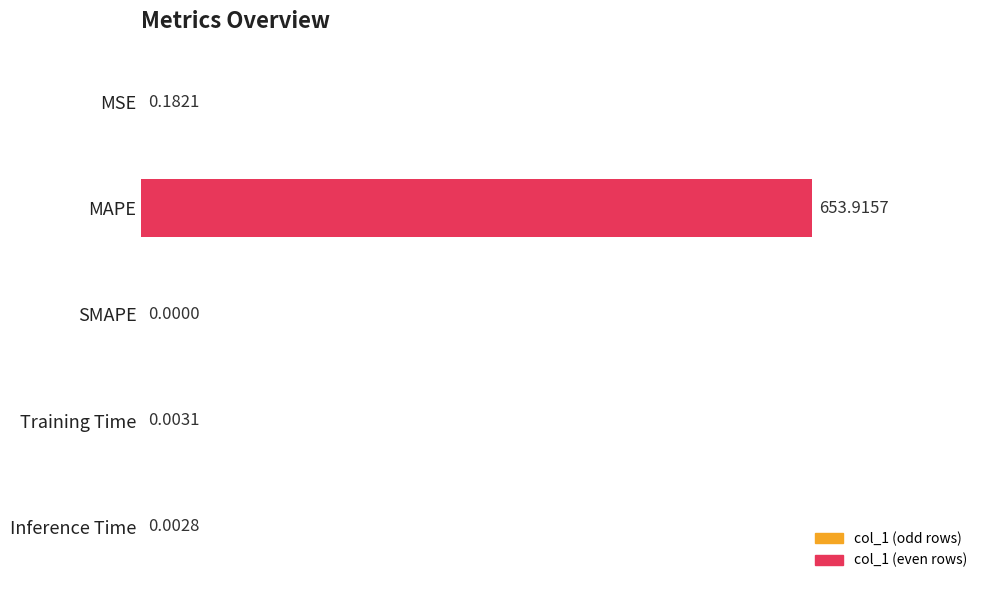

What is the change in value from MSE to MAPE?

+653.7